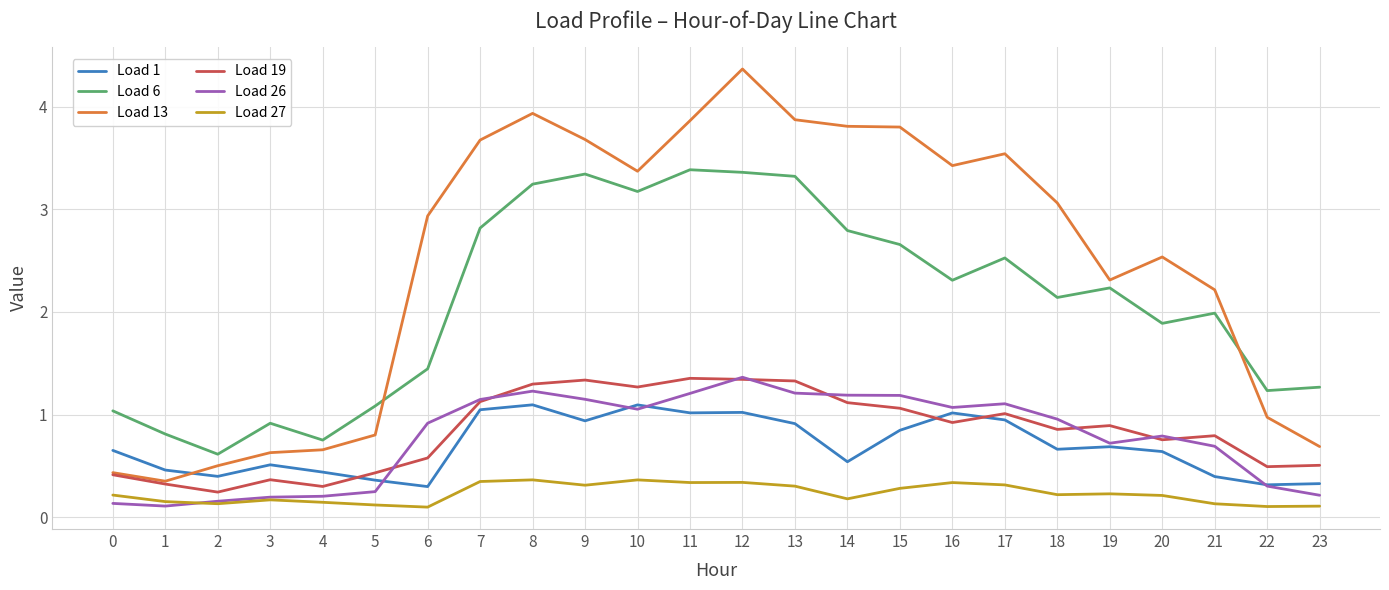

True or false: Load 1 and Load 6 intersect in this chart.

False